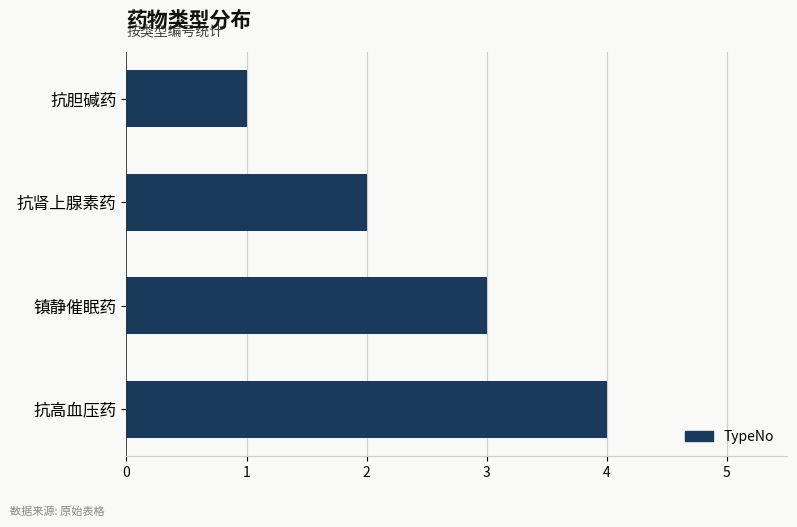

Does the chart contain any negative values?

No